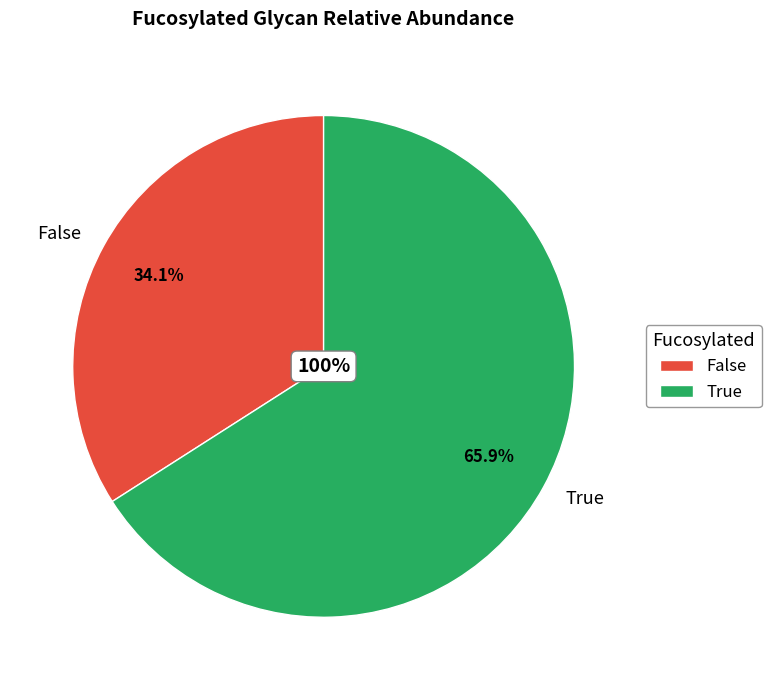

How many segments does this pie chart have?

2